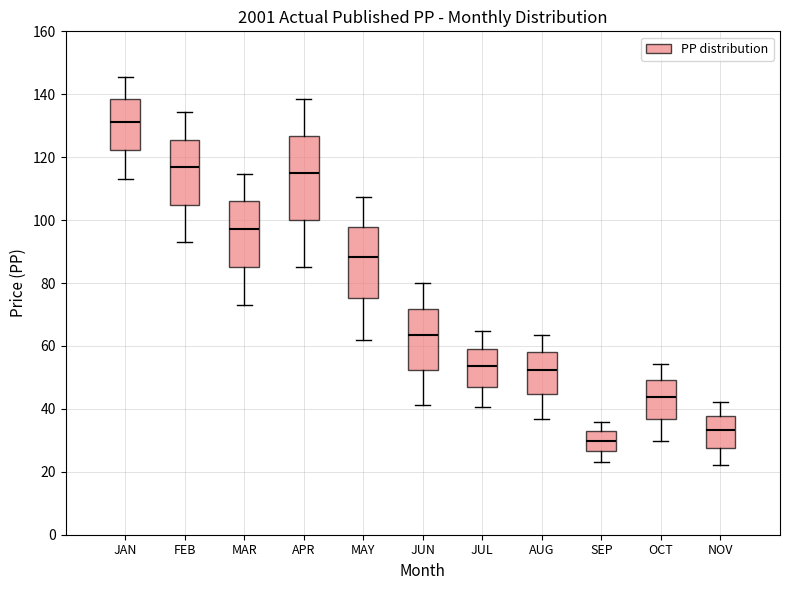

Which box is the tallest, from its lower edge to its upper edge?

APR